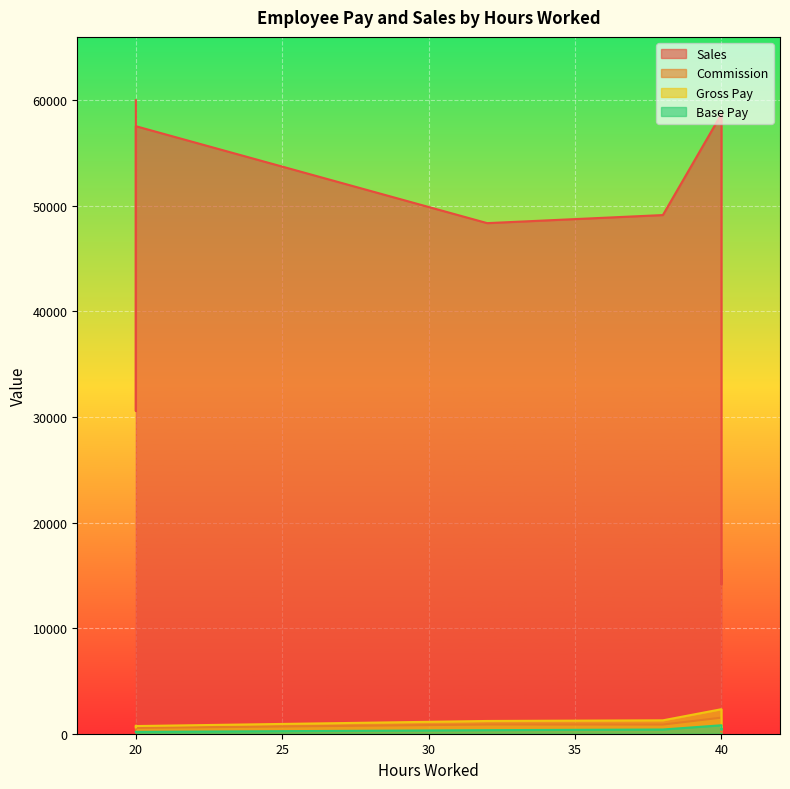

Reading right to left, transcribe all the data shown in this chart.

Sales: 15463.8	14154.6	16069.1	30559.3	37859.3	57525.9	59984.3	49112.0	48346.8	58684.2
Commission: 189.3	195.3	206.0	431.1	537.9	550.6	574.8	868.2	870.9	1520.5
Gross Pay: 609.3	675.3	626.0	601.1	707.9	725.6	749.8	1267.2	1206.9	2320.5
Base Pay: 420.0	480.0	420.0	170.0	170.0	175.0	175.0	399.0	336.0	800.0